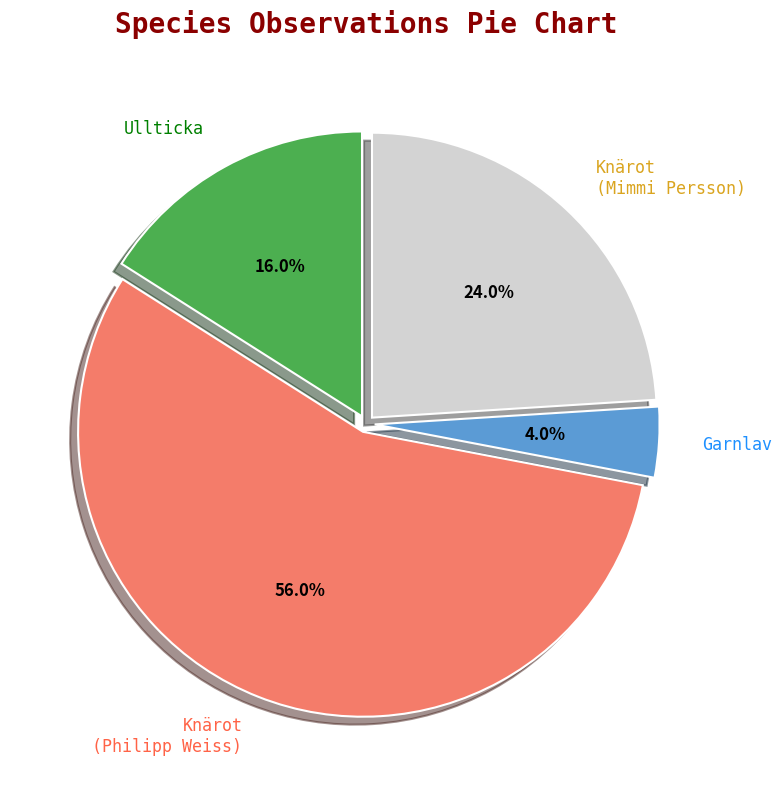

Which category has the smallest portion of the pie?

Garnlav